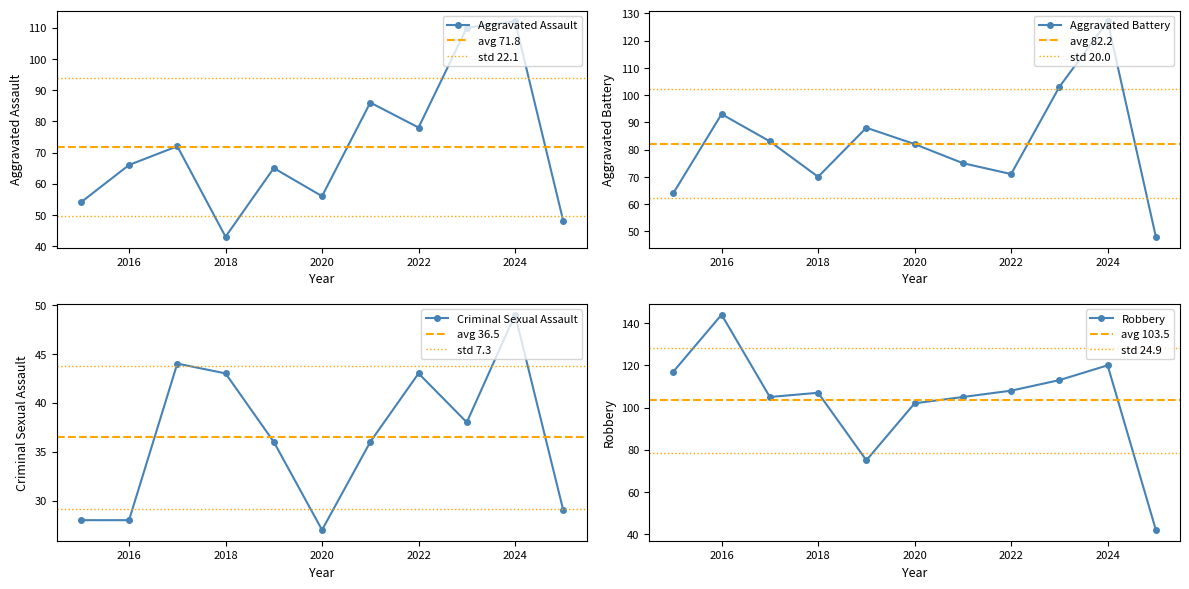

Rank the series by their maximum value, from highest to lowest.

Robbery, Aggravated Battery, Aggravated Assault, Criminal Sexual Assault